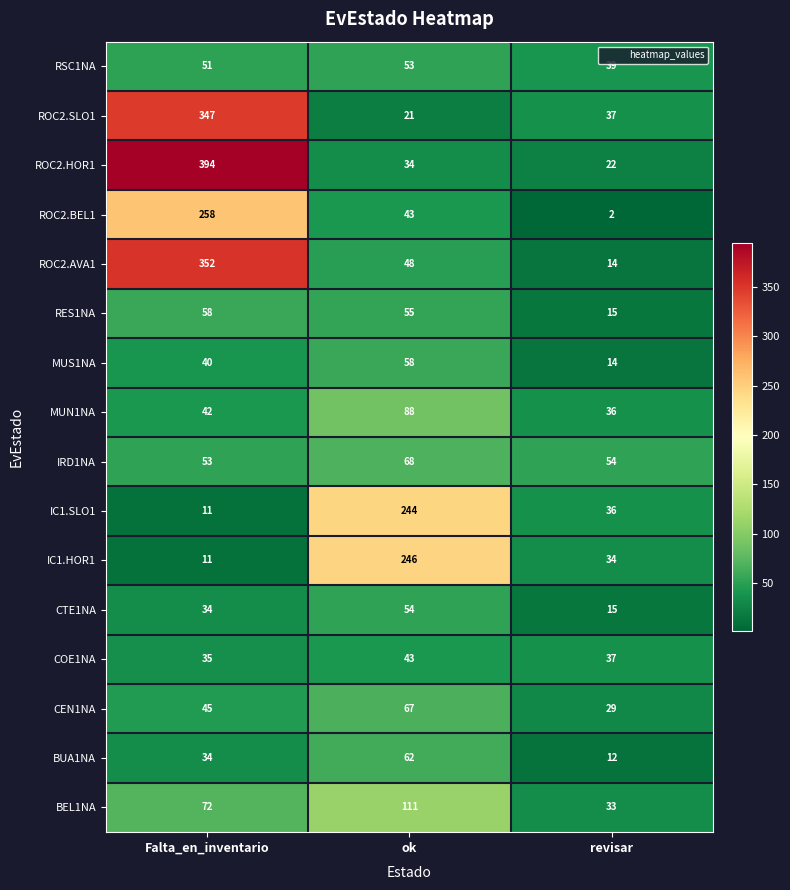

What is the difference between the ROC2.AVA1 values at revisar and ok?

34